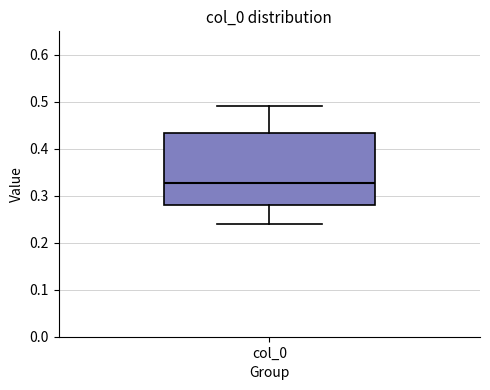

Transcribe this box plot: give where the median line is, the range the box spans, and where the two whiskers end, as read against the y-axis. The values are not printed on the chart, so give them approximately, as read against the axis.

median 0.33, box 0.28 to 0.43, whiskers 0.24 to 0.49